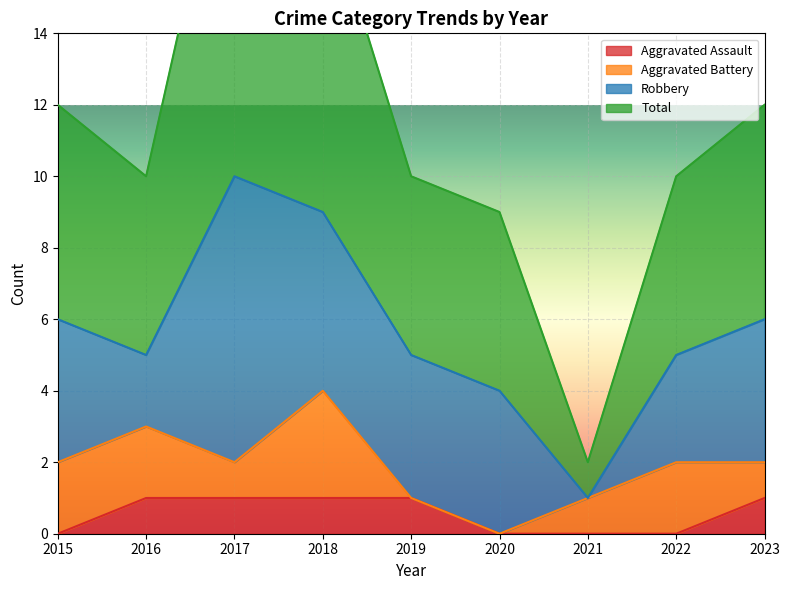

Is it true that Aggravated Assault equals 0 at 2015?

True